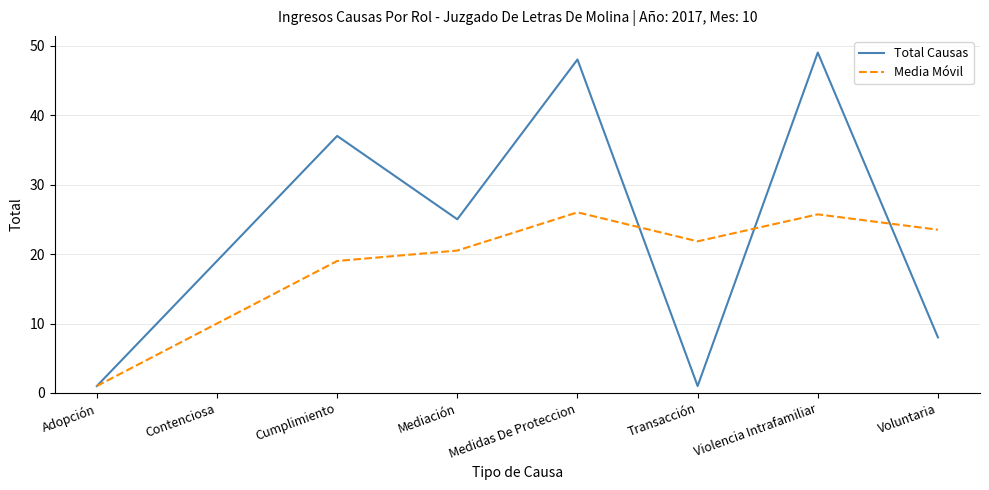

List the series in order of their overall mean, highest first.

Total Causas, Media Móvil